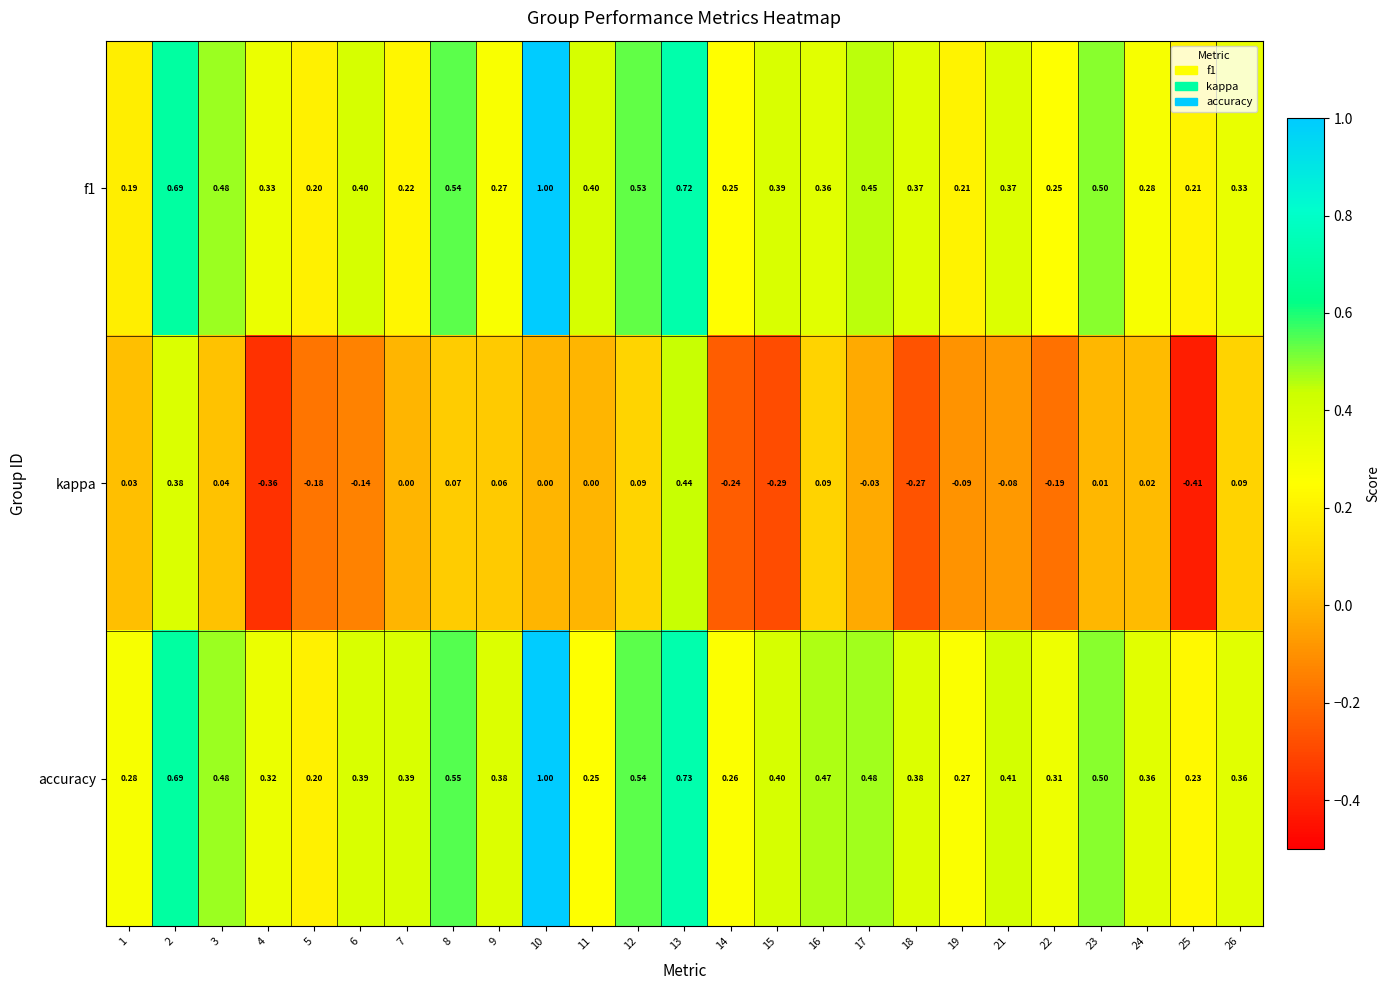

Which series has the largest range (max minus min)?

kappa